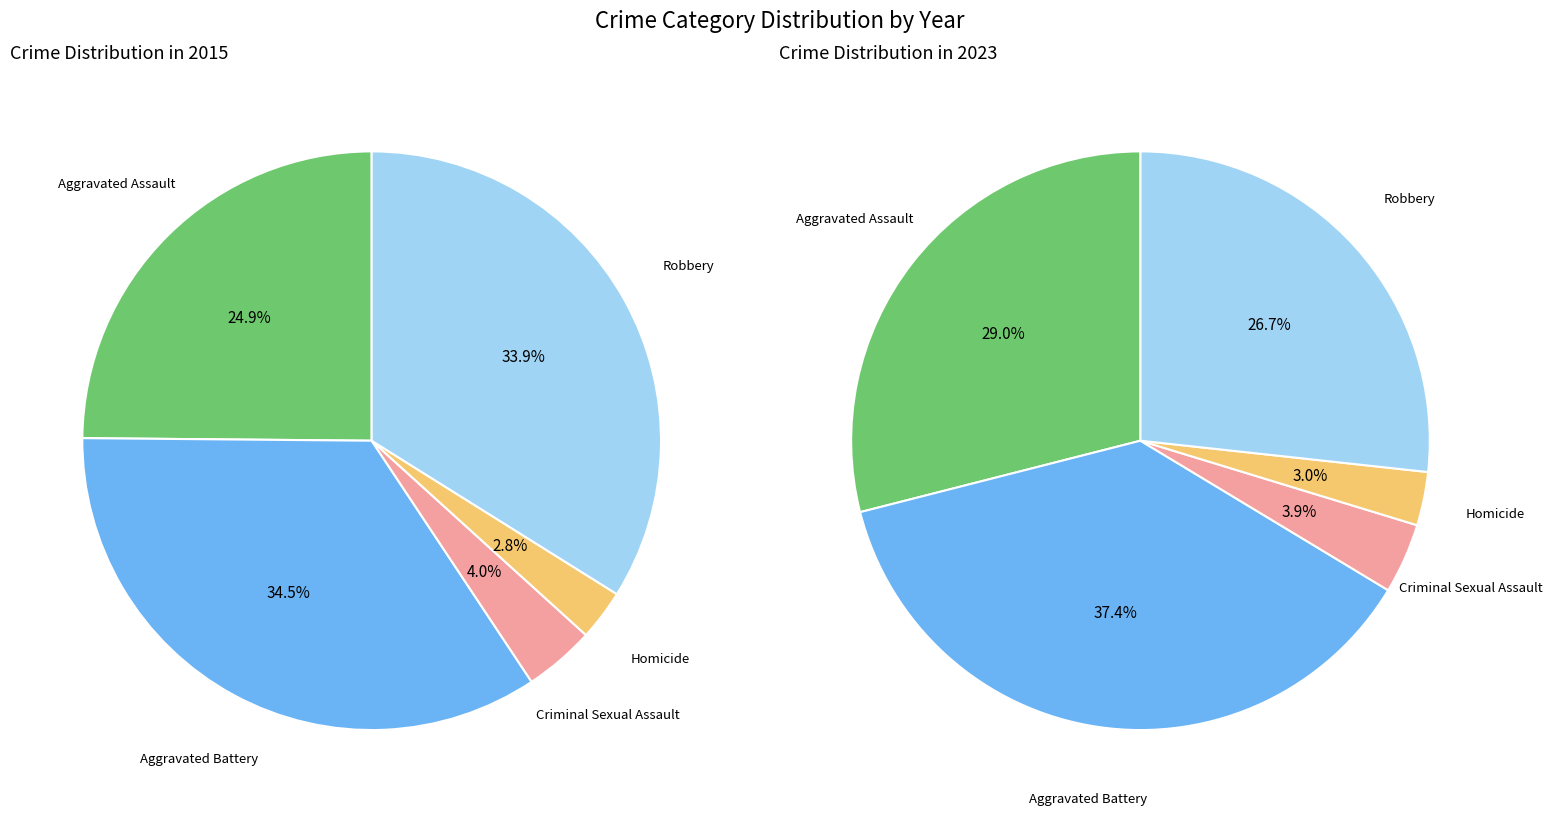

Rank the series by their maximum value, from highest to lowest.

2023, 2015